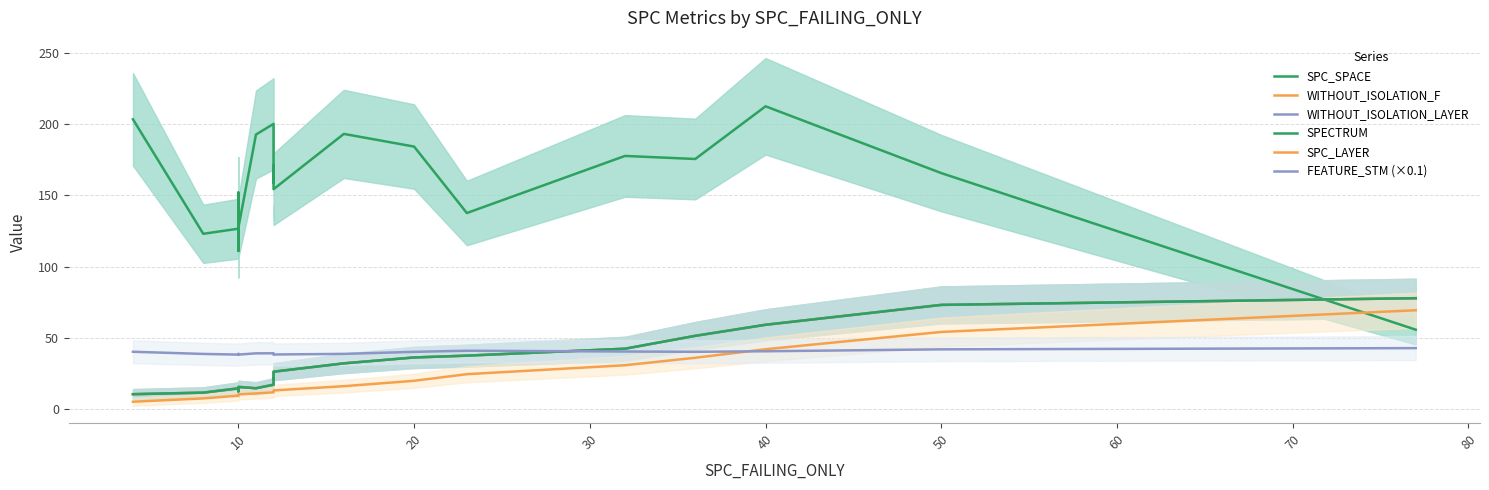

What is the average value of the WITHOUT_ISOLATION_F series?

30.9